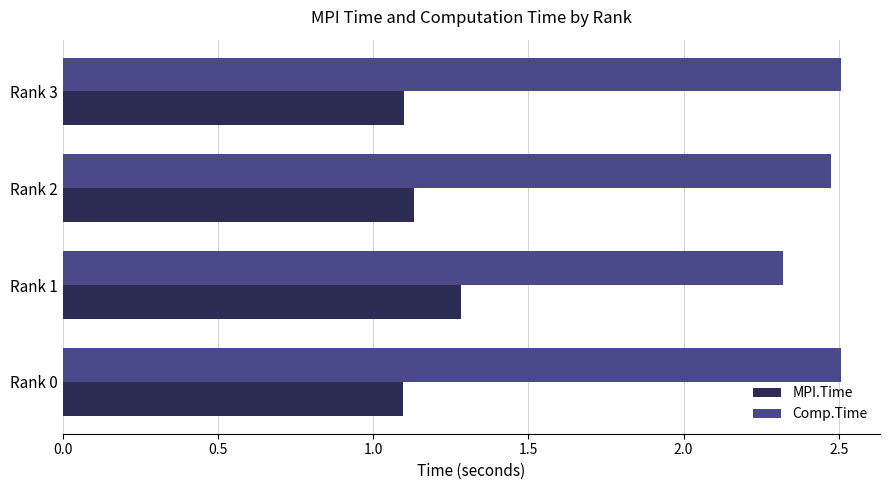

The MPI.Time series shows 0.3 at Rank 2. True or false?

False